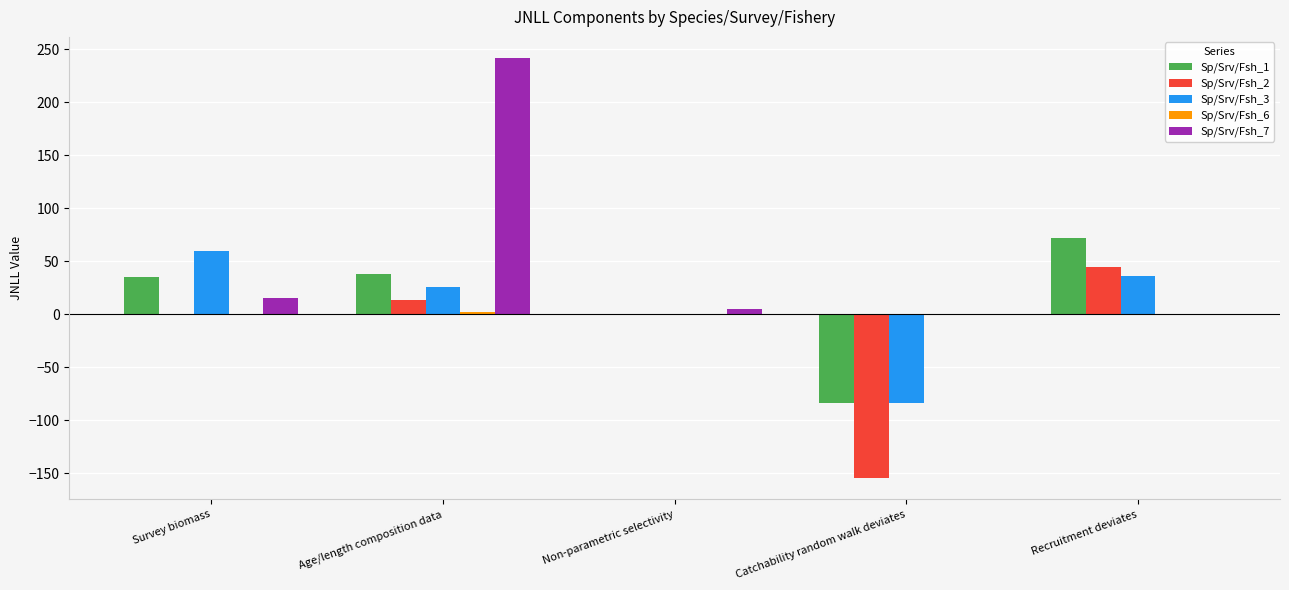

What is the maximum value shown in the chart?

241.7